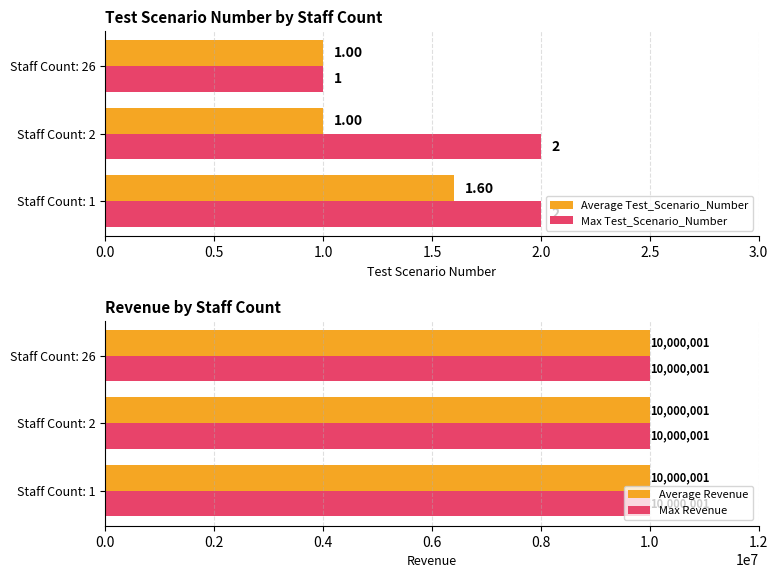

List the labels in order of Average Test_Scenario_Number value, smallest first.

0.5, 1.0, 0.0